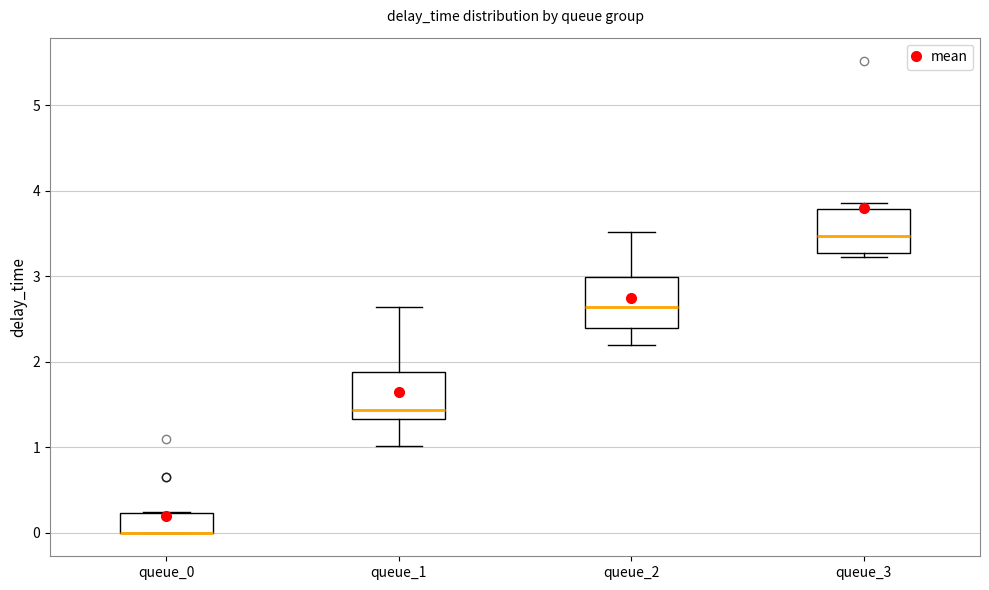

Reading left to right, transcribe this box plot: for each box, give where its median line is, the range the box spans, and where its two whiskers end, as read against the y-axis. The values are not printed on the chart, so give them approximately, as read against the axis.

queue_0: median 0.0 (drawn on the box's lower edge), box 0.0 to 0.2, whiskers 0.0 to 0.2
queue_1: median 1.4, box 1.3 to 1.9, whiskers 1.0 to 2.6
queue_2: median 2.6, box 2.4 to 3.0, whiskers 2.2 to 3.5
queue_3: median 3.5, box 3.3 to 3.8, whiskers 3.2 to 3.9